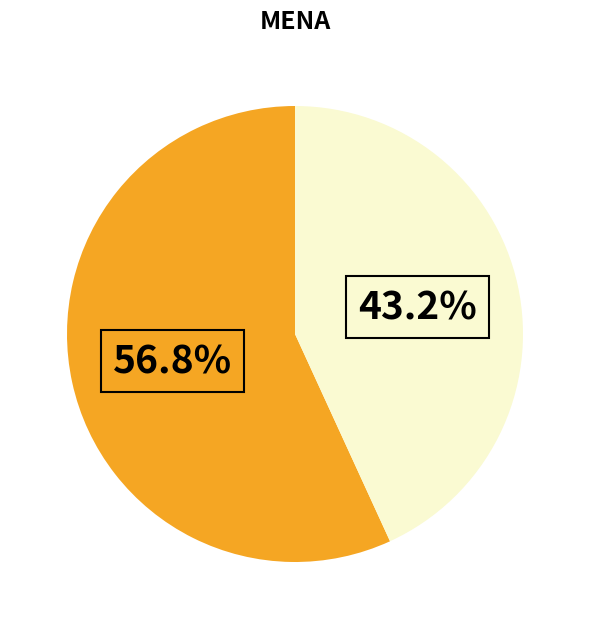

Is there a majority slice in this chart?

Yes